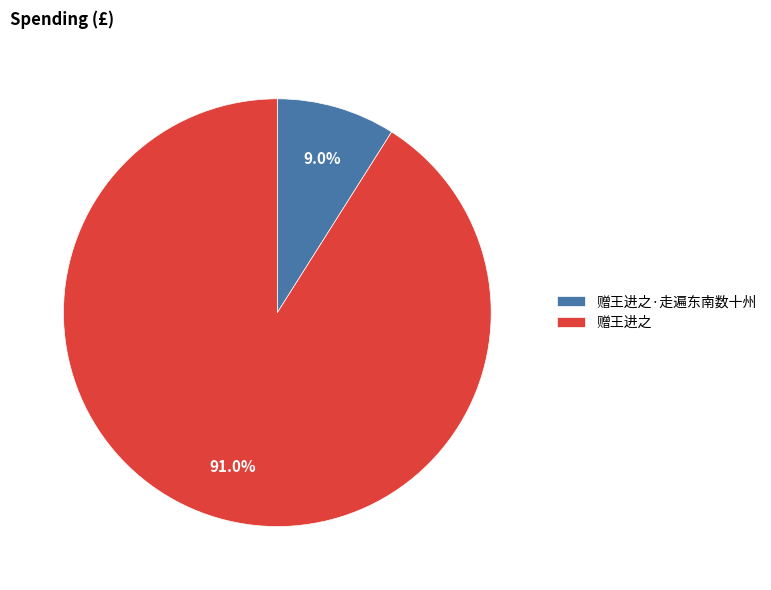

Which has a higher value, 赠王进之·走遍东南数十州 or 赠王进之?

赠王进之